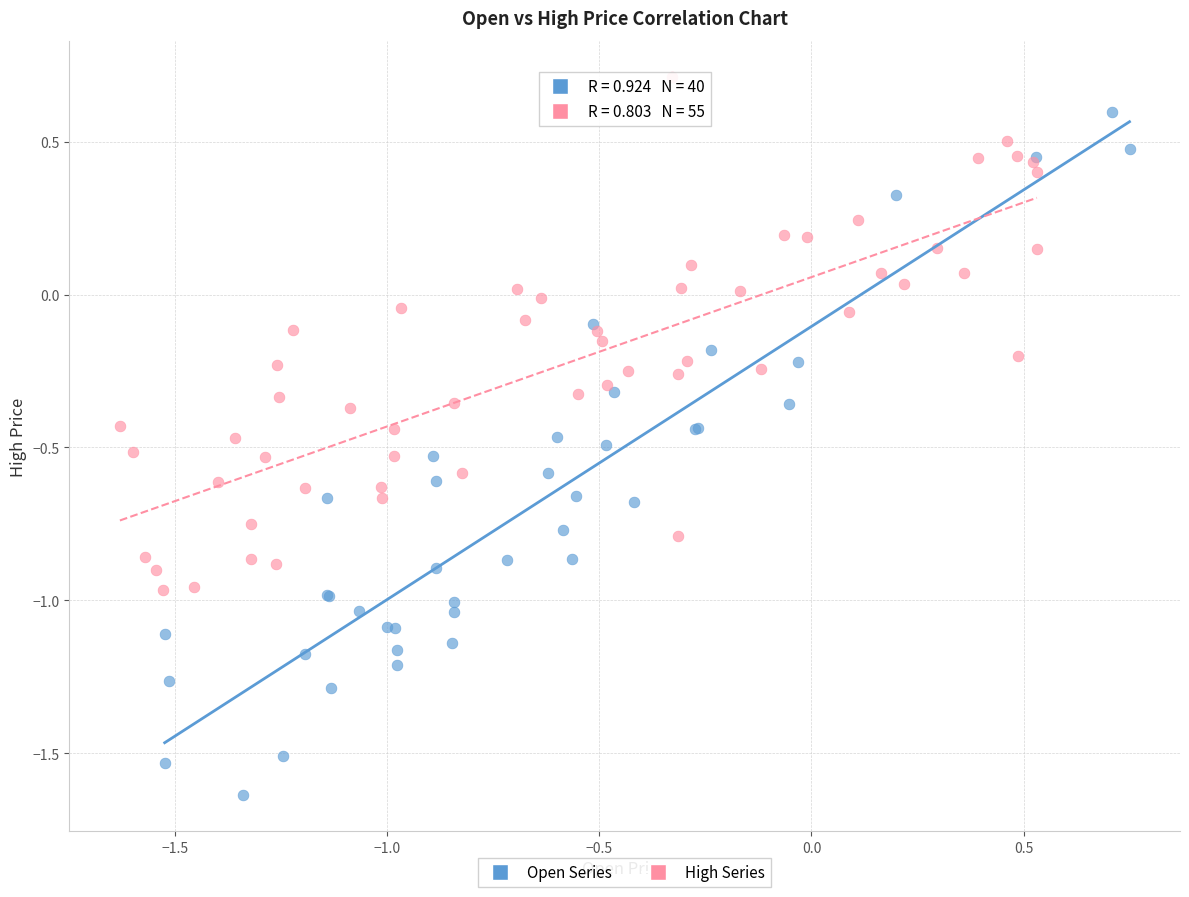

Which series reaches the minimum Y coordinate?

Open Series